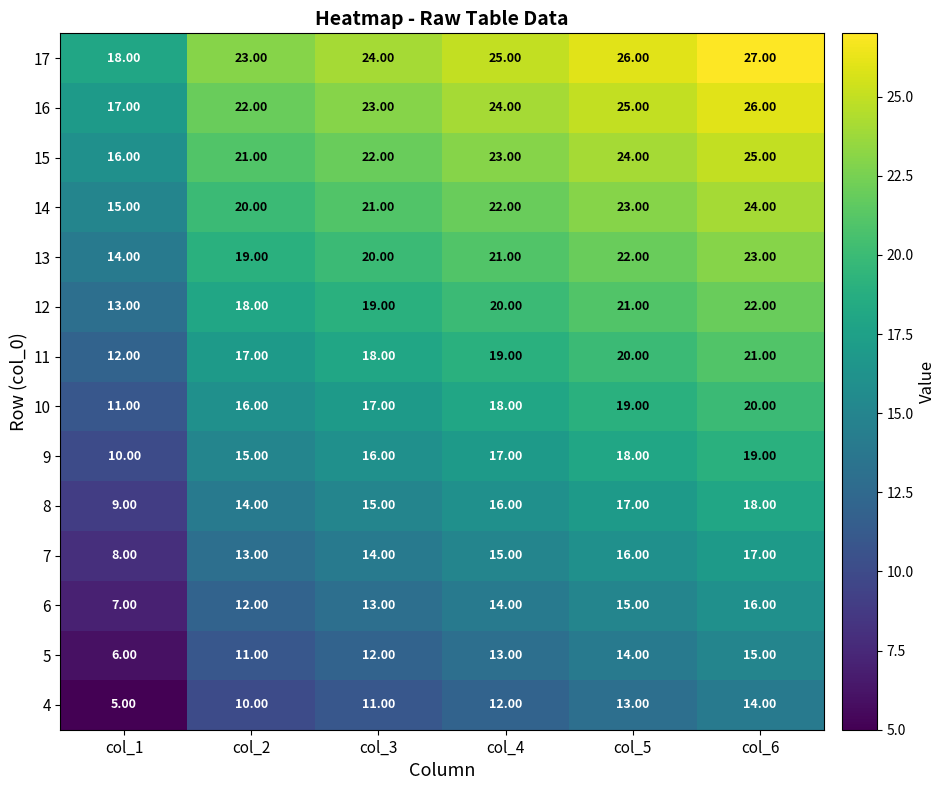

At col_1, list the series in order from largest to smallest.

17, 16, 15, 14, 13, 12, 11, 10, 9, 8, 7, 6, 5, 4